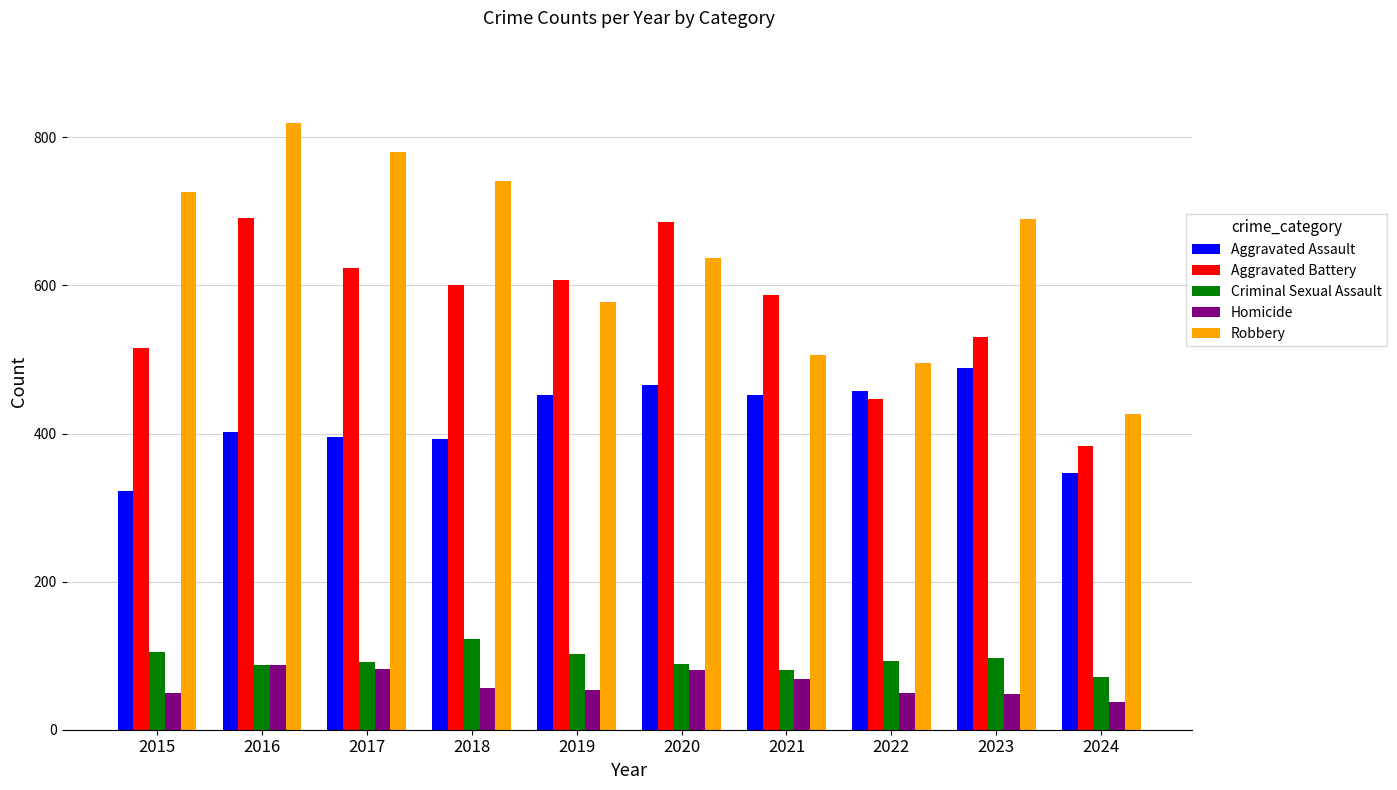

At which category is the sum across all series the highest?

2016